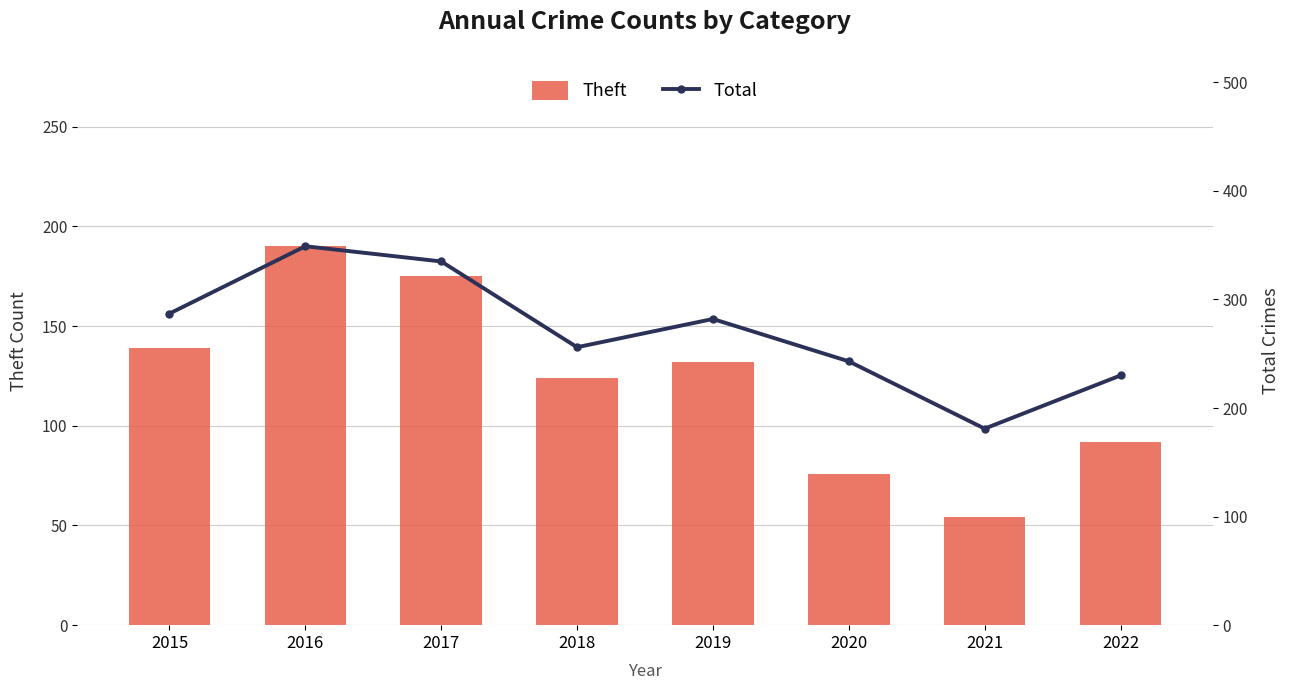

At which category is the sum across all series the highest?

2016